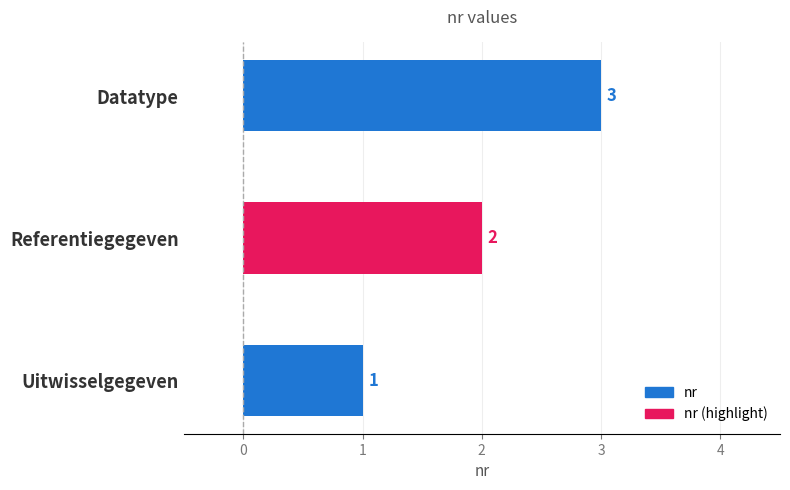

The chart shows a value of 0 at Uitwisselgegeven. True or false?

False